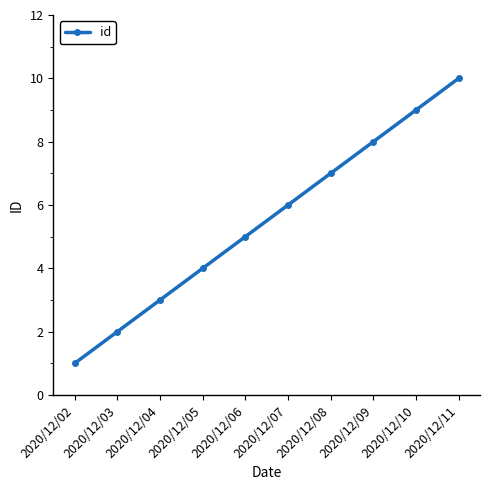

True or false: the data shows 4 at 2020/12/07.

False